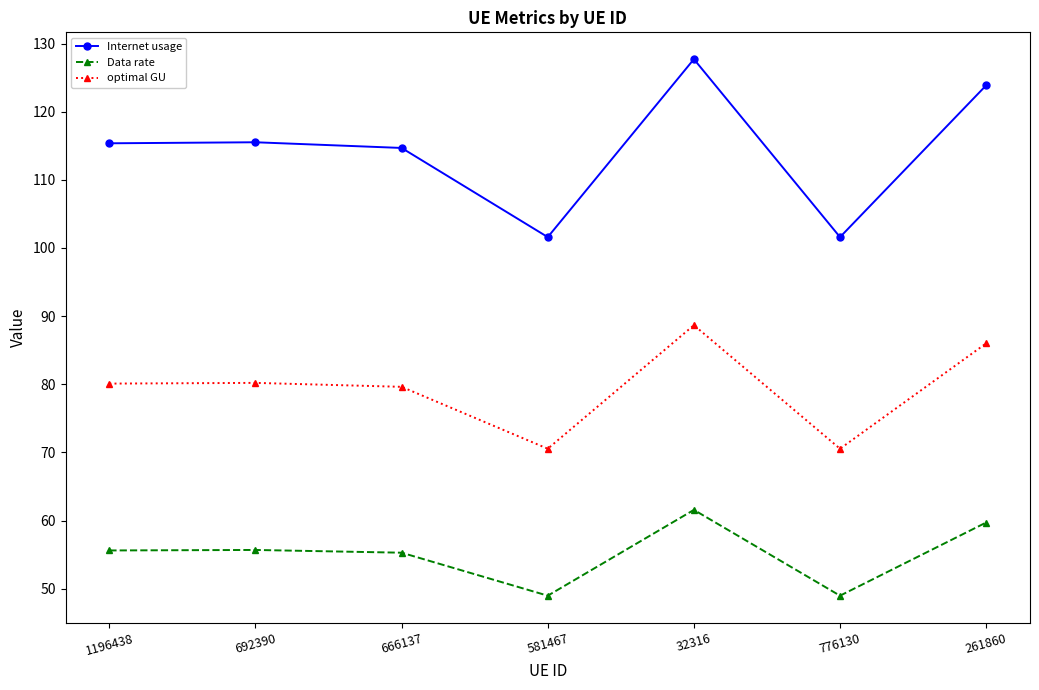

True or false: optimal GU has a value of 116.1 at 776130.

False